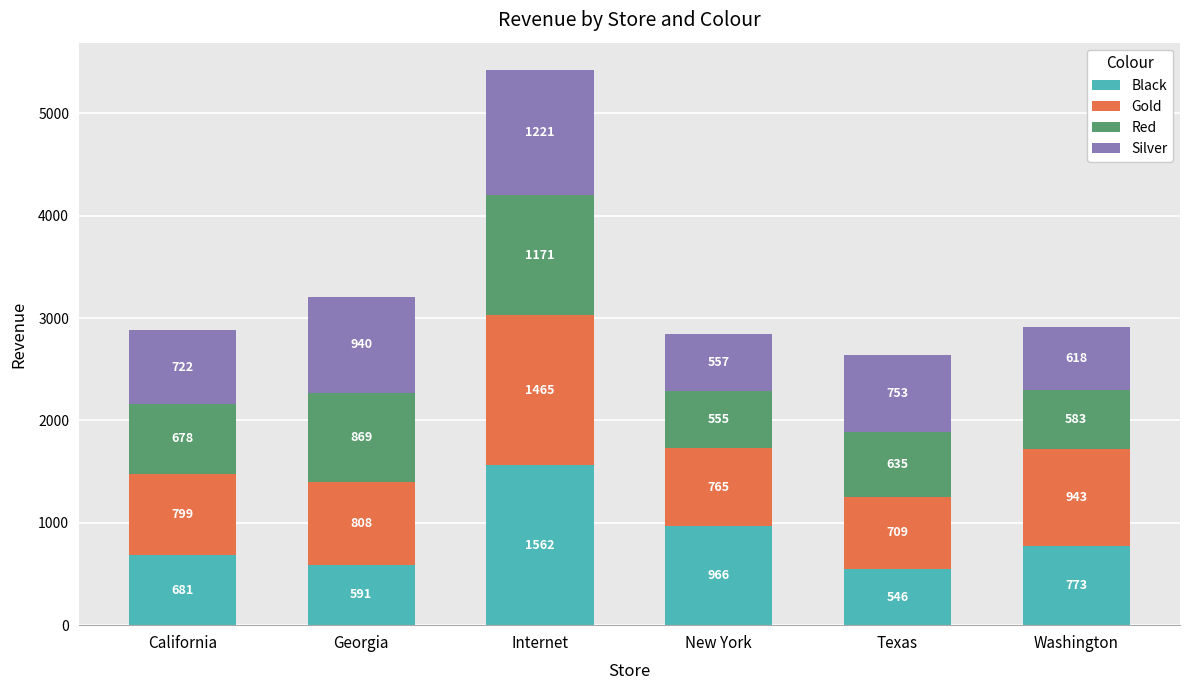

What are all the series names shown in the legend?

Black, Gold, Red, Silver